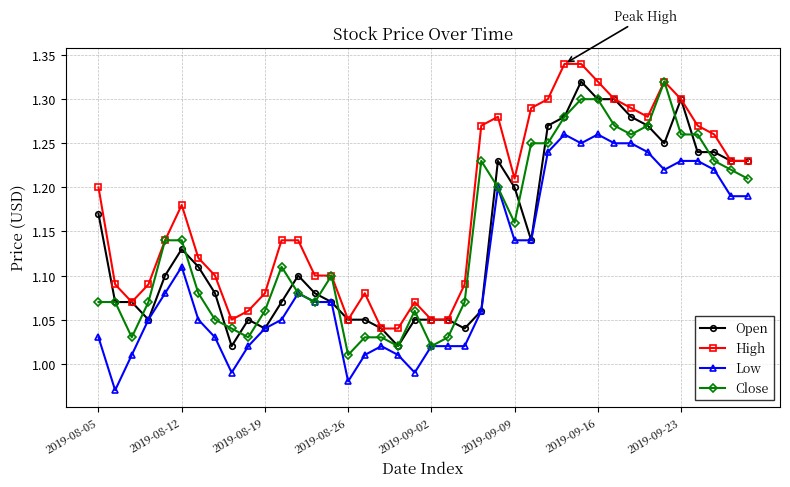

Which series has the largest total across all categories?

High